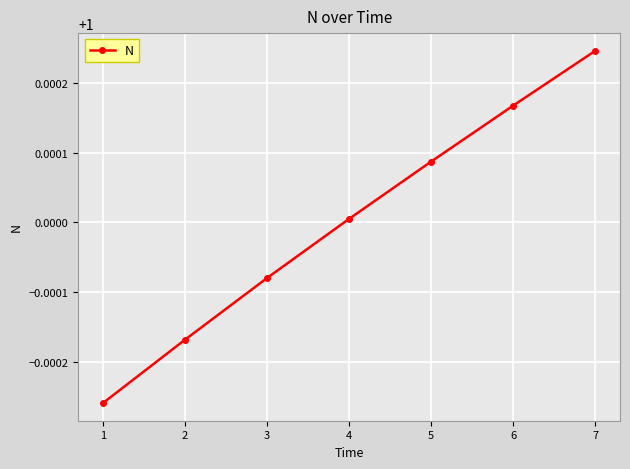

True or false: the data shows 1.0 at 1.

True